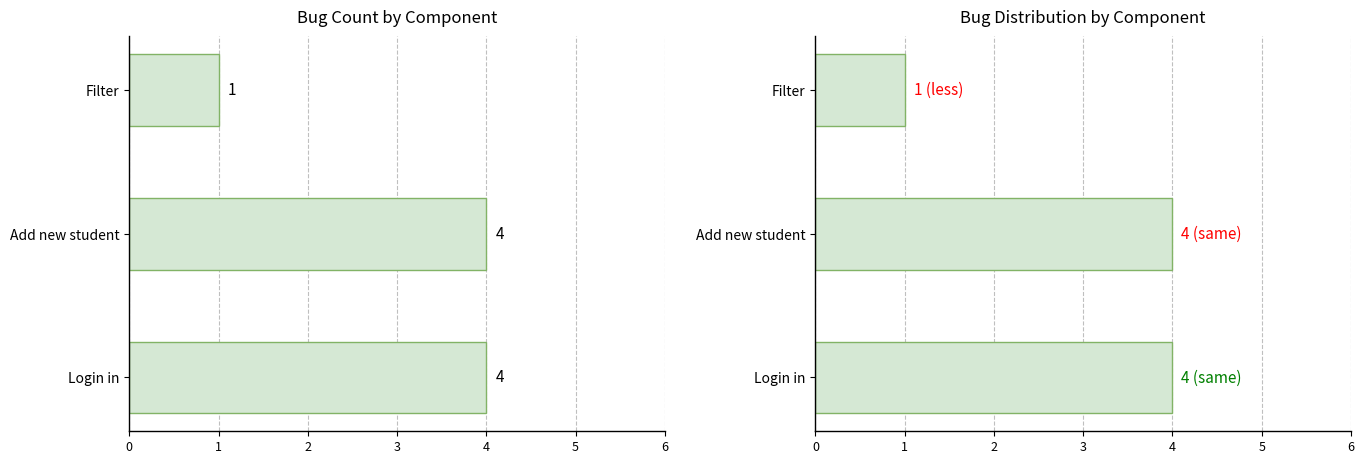

List the labels in order of value, smallest first.

Filter, Login in, Add new student